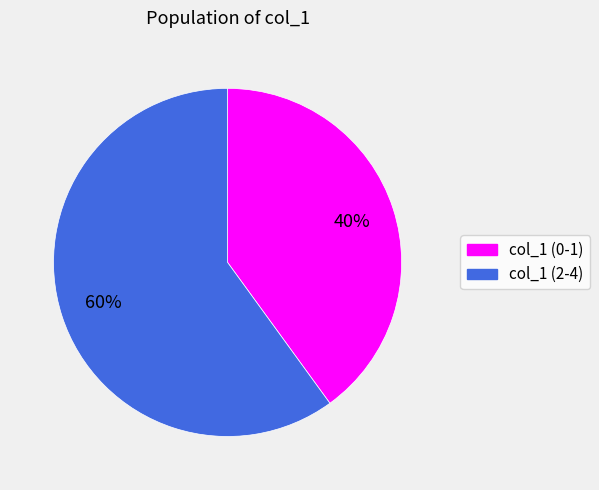

Count the number of slices in the pie.

2